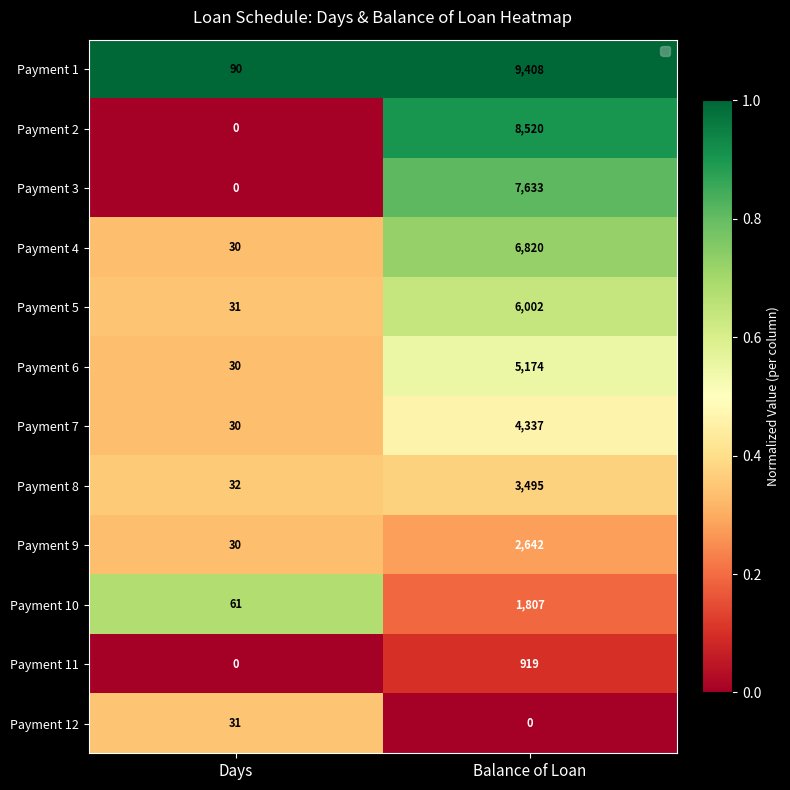

Reading left to right, transcribe all the data shown in this chart.

Payment 1: 90	9408
Payment 2: 0	8520
Payment 3: 0	7633
Payment 4: 30	6820
Payment 5: 31	6002
Payment 6: 30	5174
Payment 7: 30	4337
Payment 8: 32	3495
Payment 9: 30	2642
Payment 10: 61	1807
Payment 11: 0	919
Payment 12: 31	0